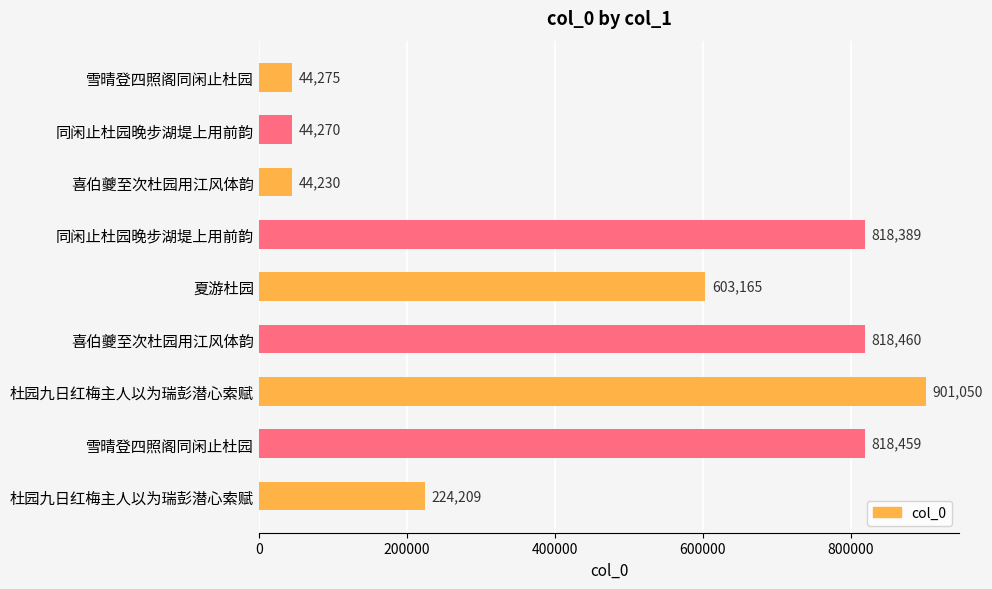

What is the difference between the maximum and minimum values?

856820